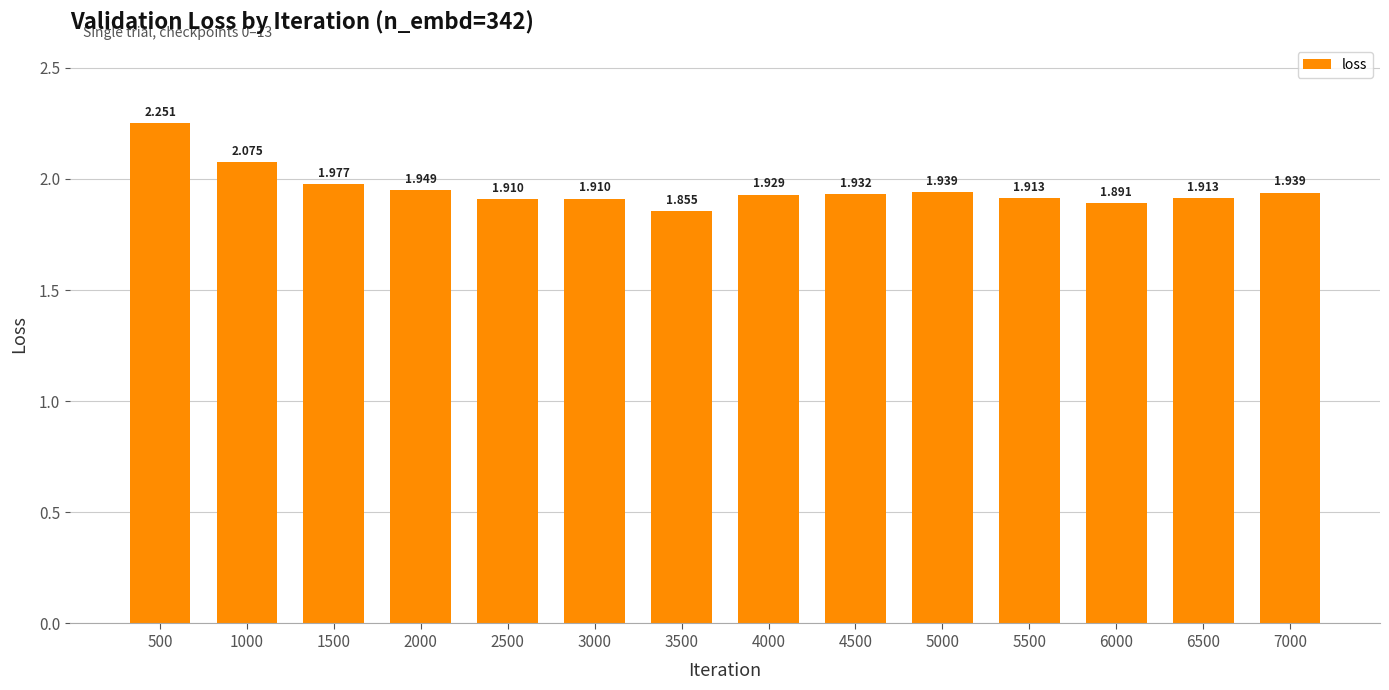

The value at 6000 is 1.9. True or false?

True